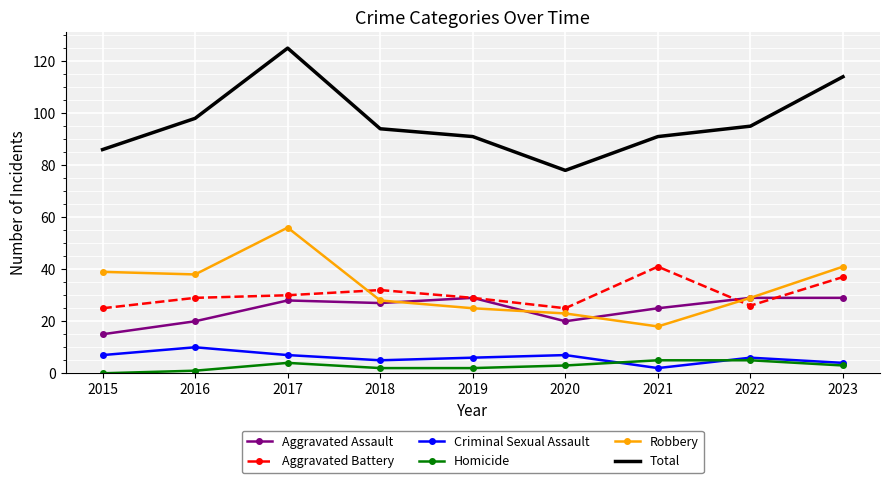

What are all the series names shown in the legend?

Aggravated Assault, Aggravated Battery, Criminal Sexual Assault, Homicide, Robbery, Total